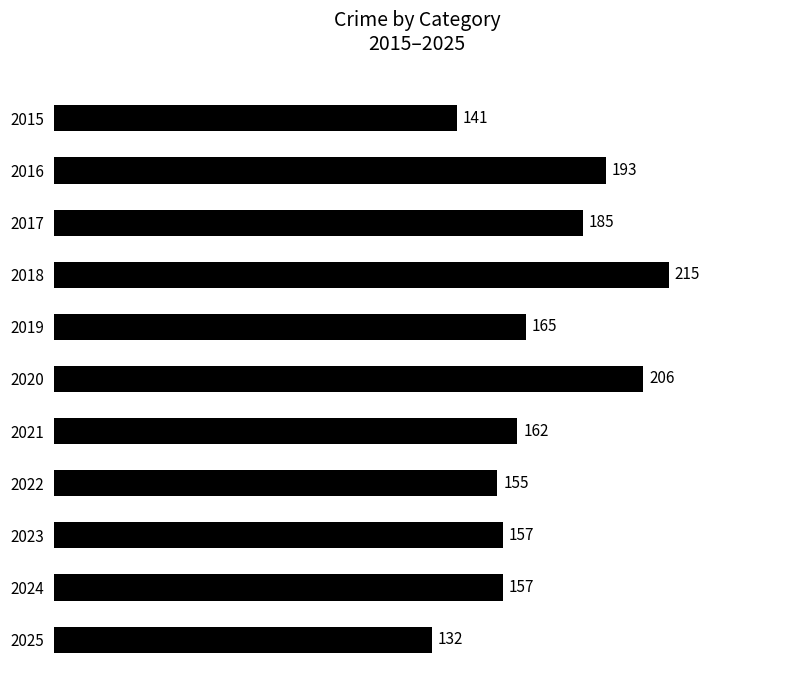

How many data points does each series have?

11